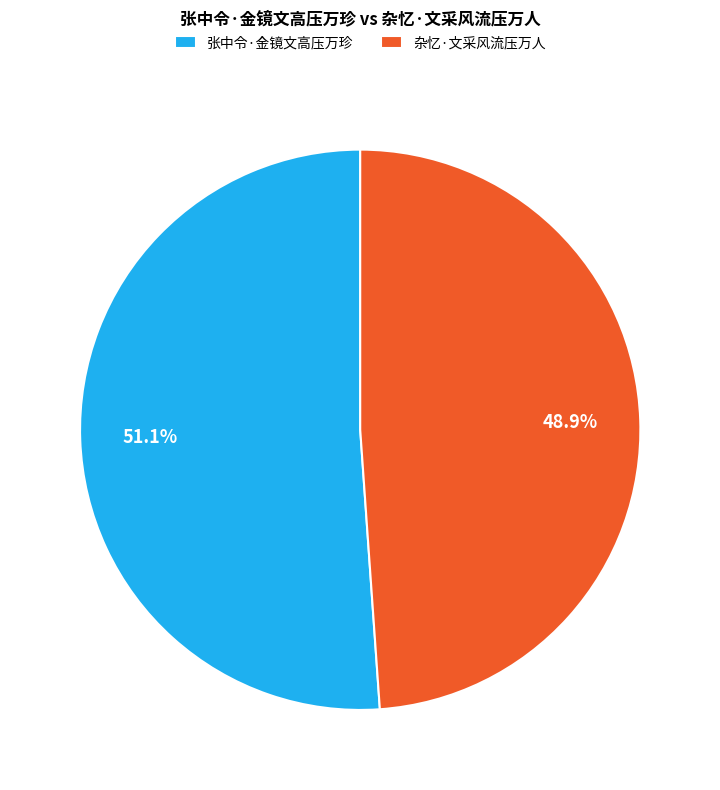

Does 杂忆·文采风流压万人 represent more than half of the total?

No